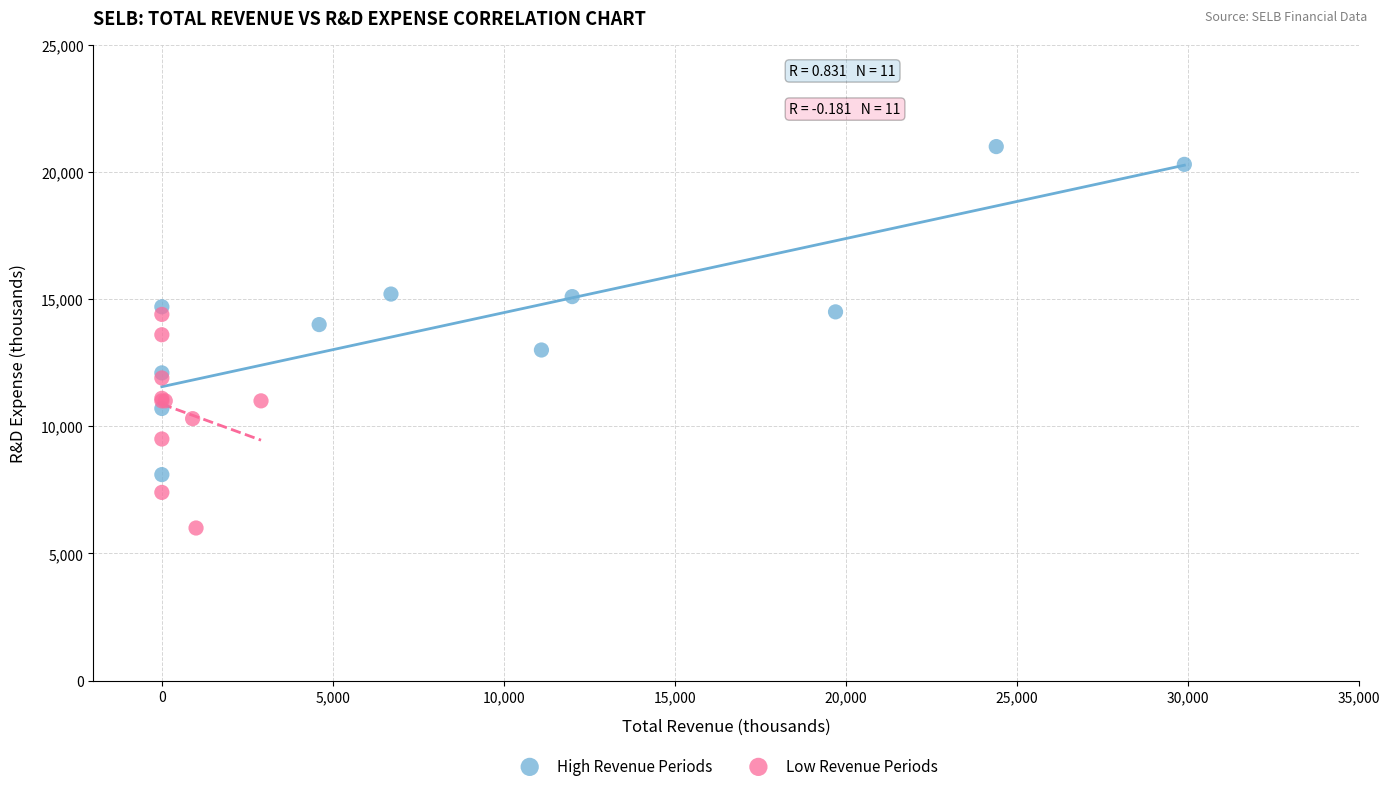

Which series has the largest Y range (max minus min)?

High Revenue Periods